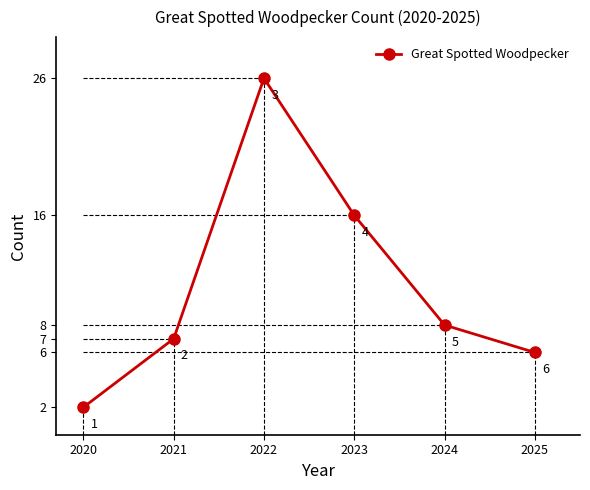

The value at 2025 is 6. True or false?

True